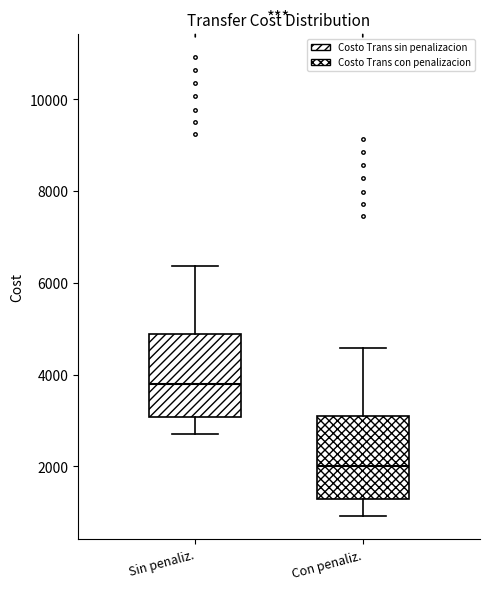

Where does the upper whisker of the box for Sin penaliz. end on the y-axis? The values are not printed on the chart, so give them approximately, as read against the axis.

6400